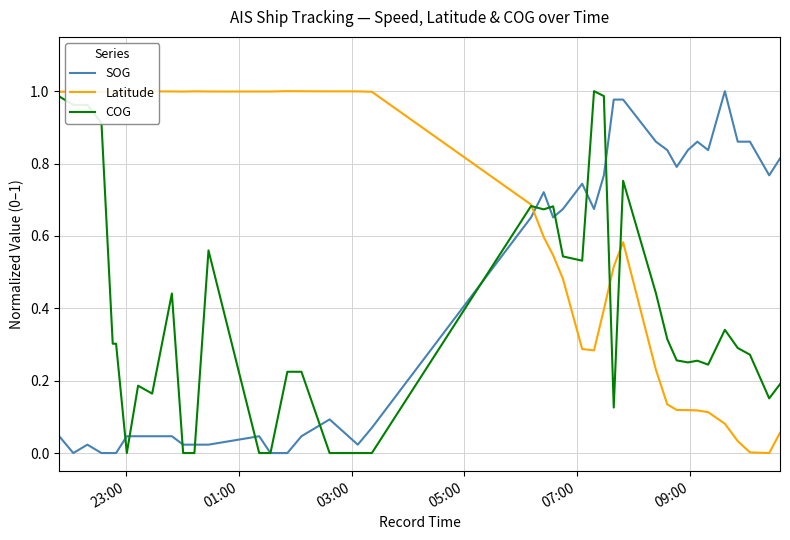

True or false: SOG and Latitude intersect in this chart.

True